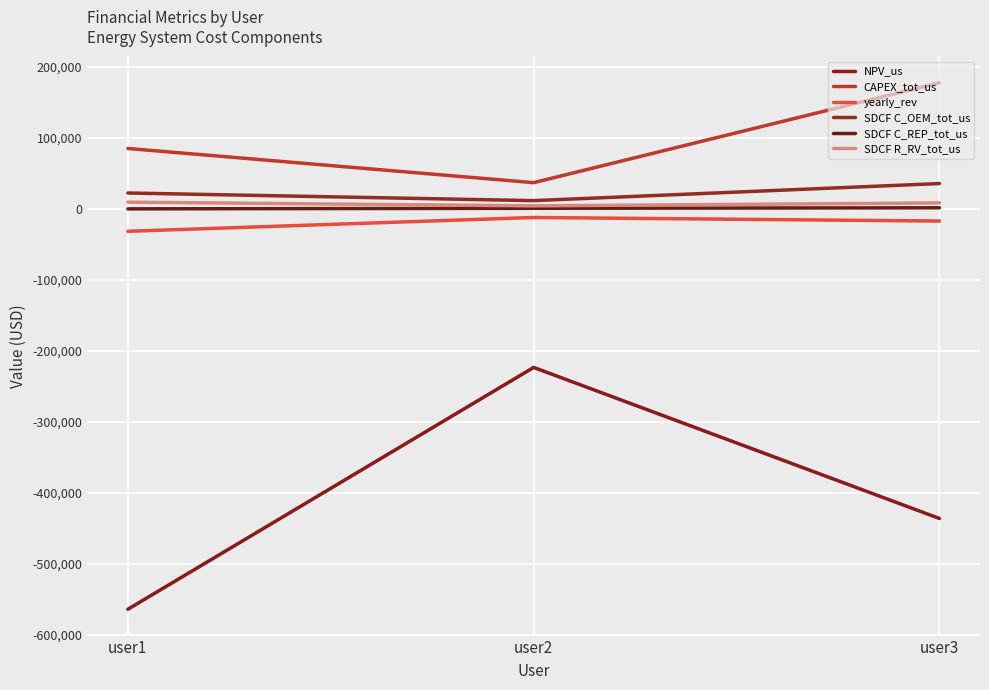

What value does the SDCF C_OEM_tot_us series have at user1?

22316.2